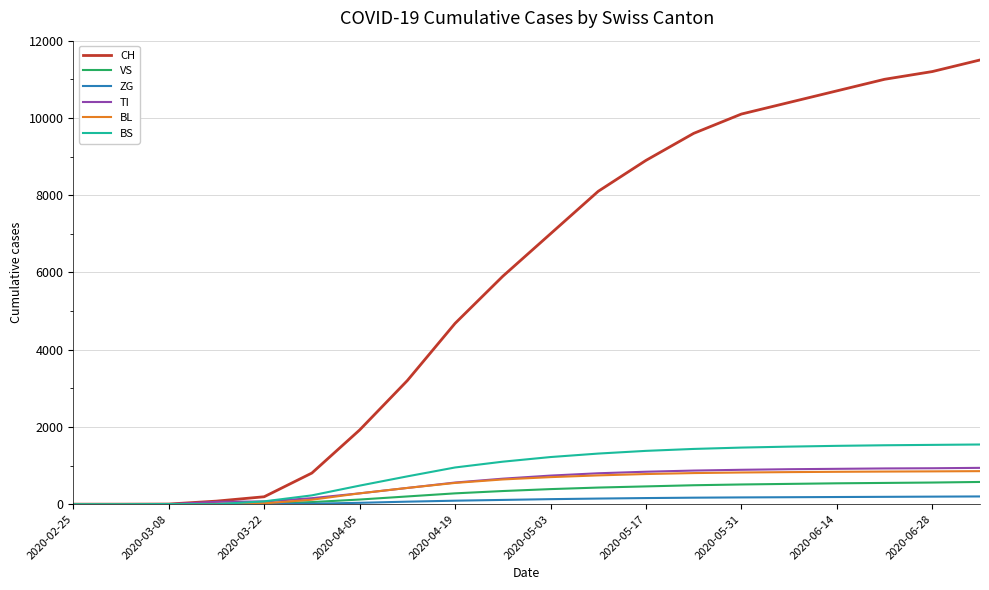

Which series has the widest spread of values?

CH